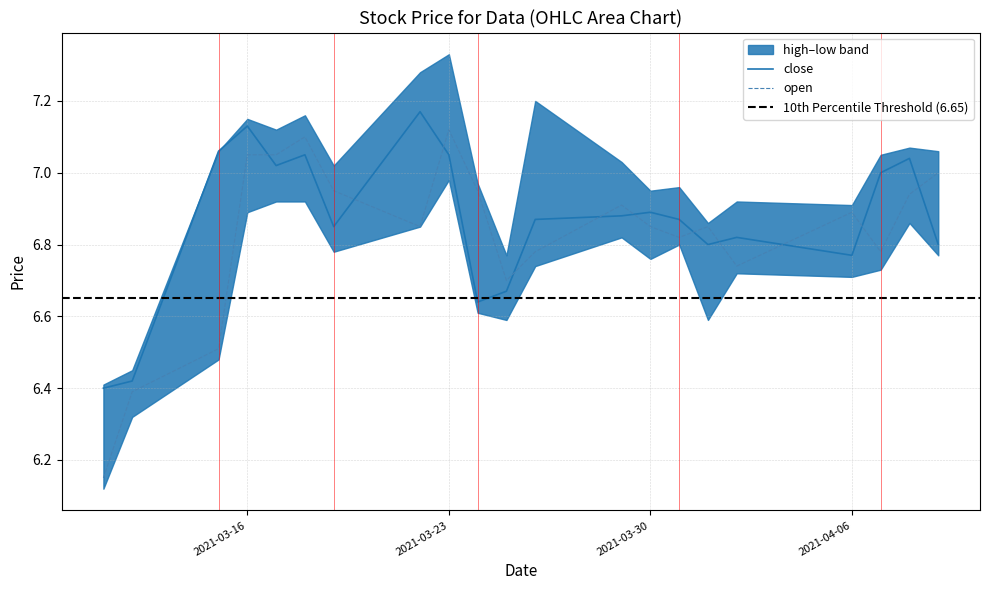

Where is the first local minimum for open?

2021-03-22